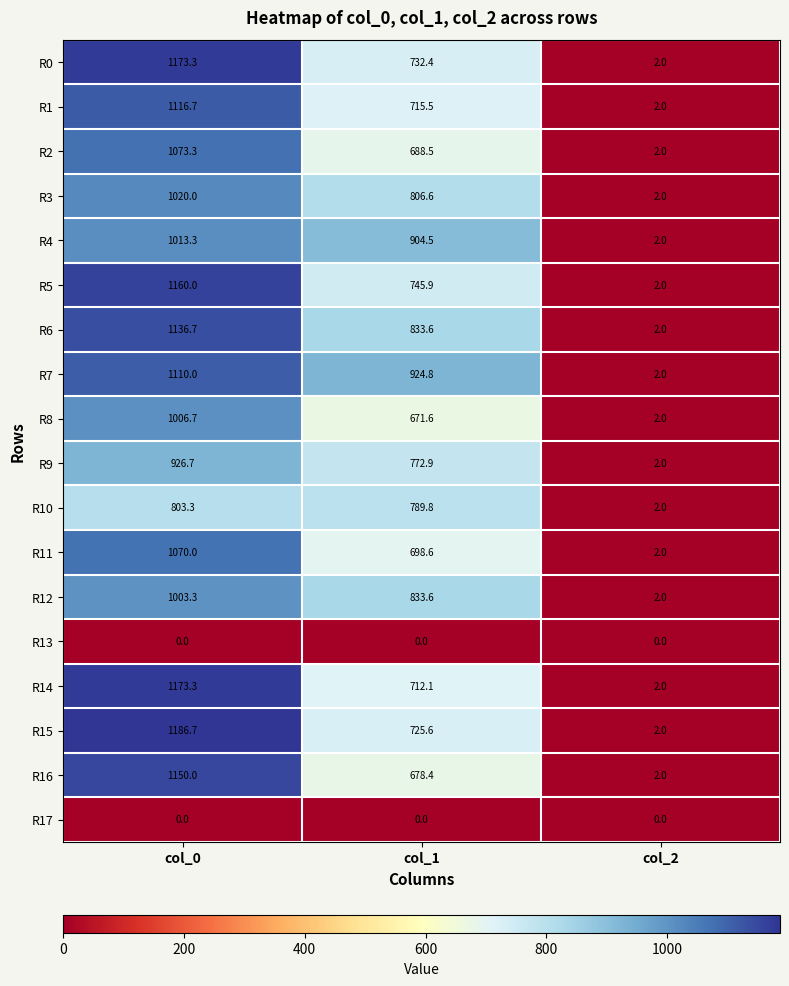

What is the approximate value of R4 at col_2?

2.0